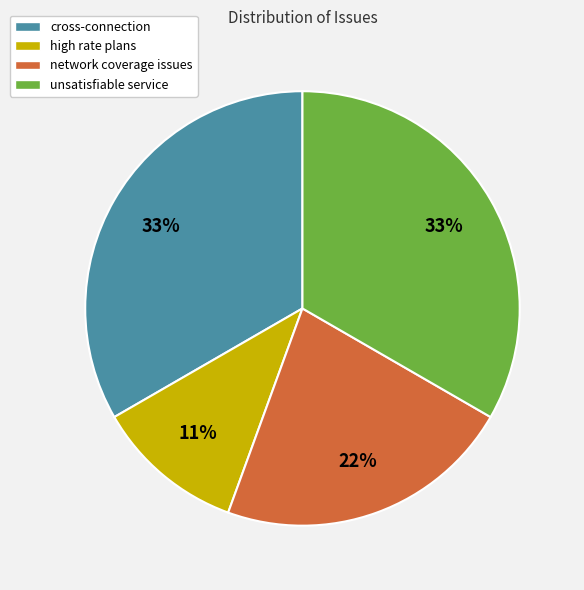

What is the smallest slice in the pie chart?

high rate plans